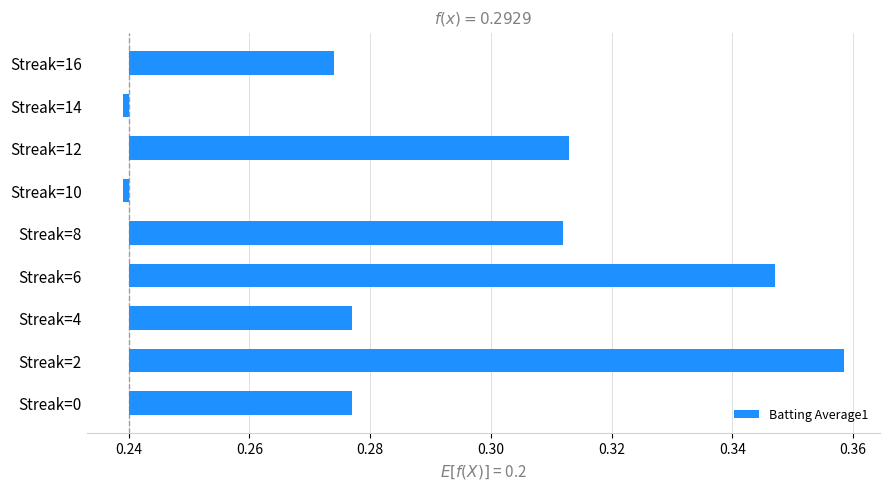

What is the difference between the maximum and minimum values?

0.1